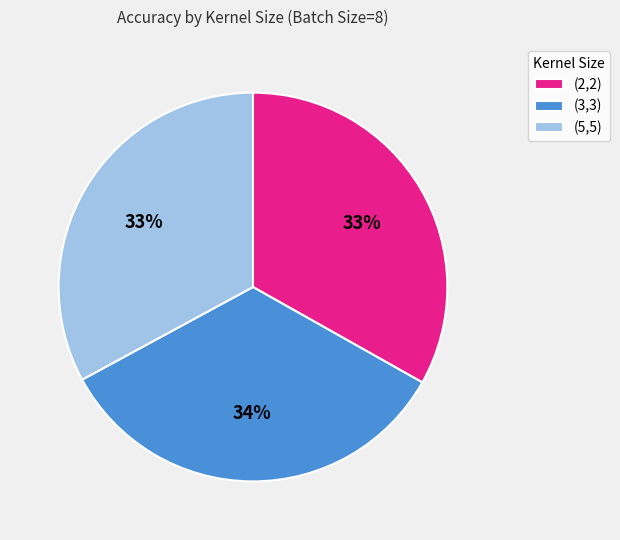

Which has a higher value, (3,3) or (2,2)?

(3,3)